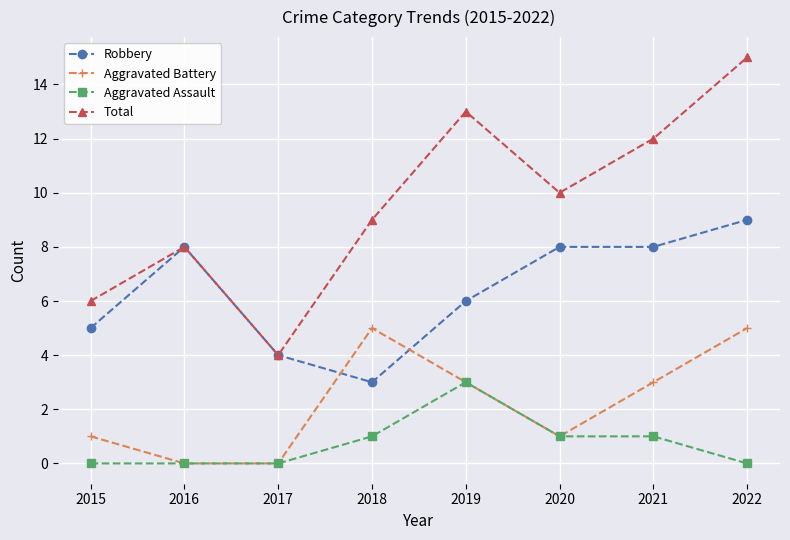

The Aggravated Battery series shows 2 at 2020. True or false?

False